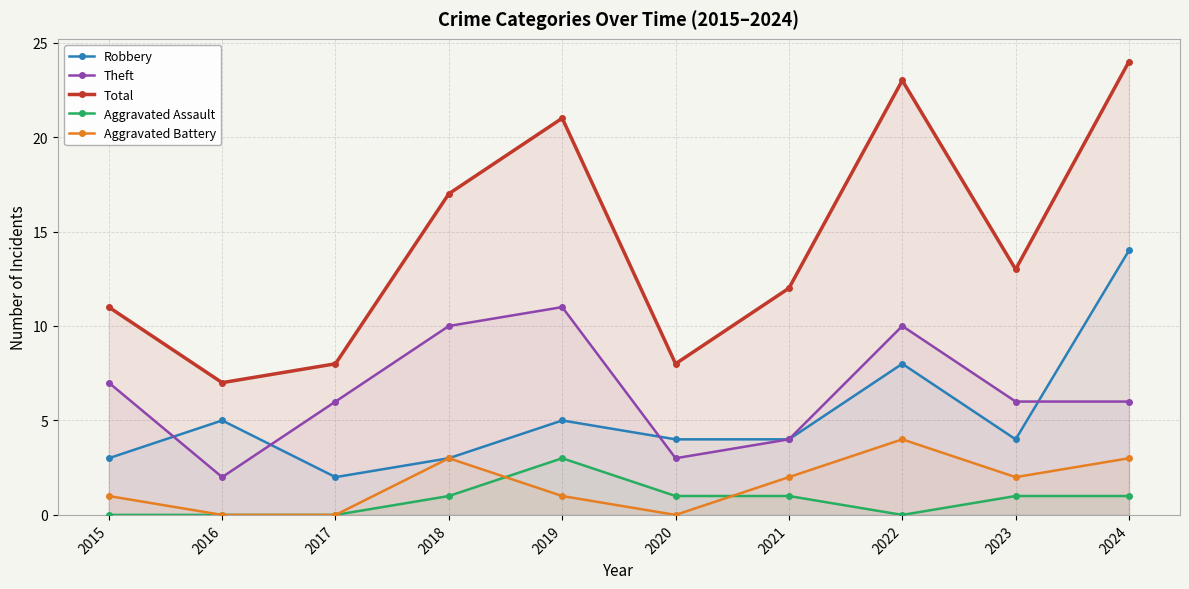

Reading left to right, extract all data points from this chart.

Robbery: 3	5	2	3	5	4	4	8	4	14
Theft: 7	2	6	10	11	3	4	10	6	6
Total: 11	7	8	17	21	8	12	23	13	24
Aggravated Assault: 0	0	0	1	3	1	1	0	1	1
Aggravated Battery: 1	0	0	3	1	0	2	4	2	3